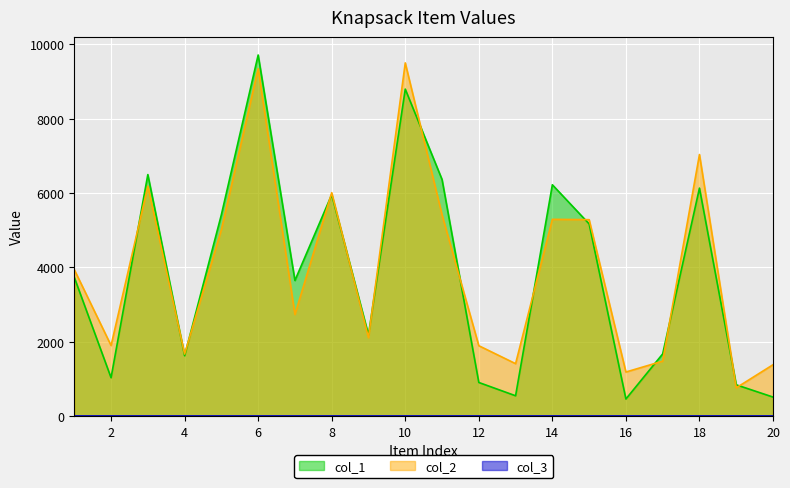

Between 10 and 18, which series saw the biggest shift?

col_1